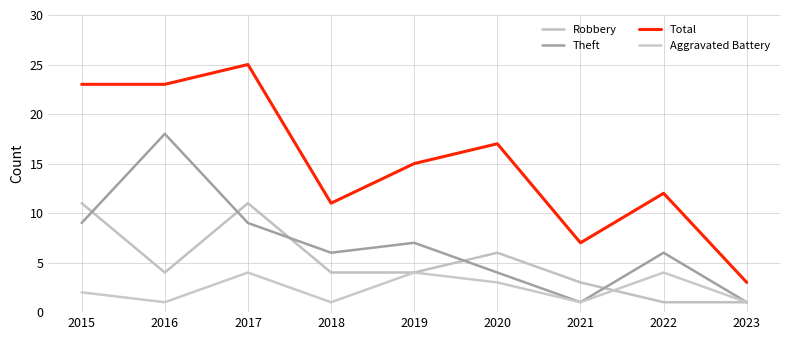

What is the sum of all Aggravated Battery values?

21